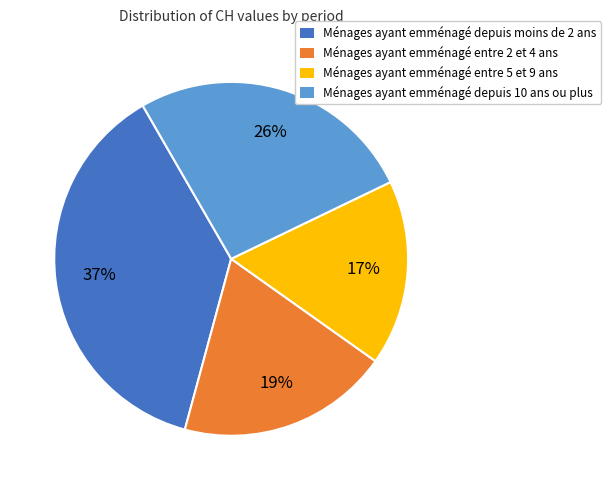

Does any single category account for the majority?

No